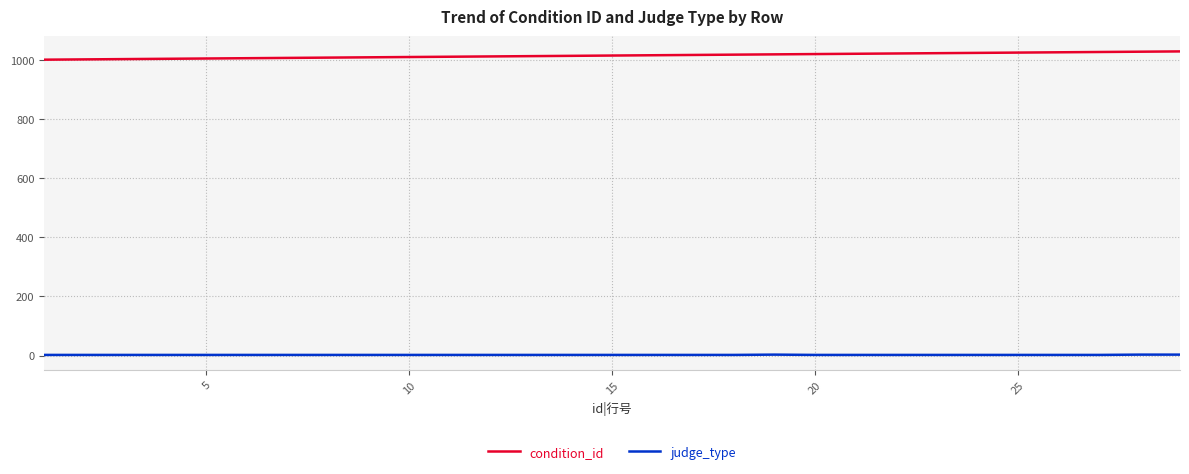

Rank the series by their average value, from lowest to highest.

judge_type, condition_id